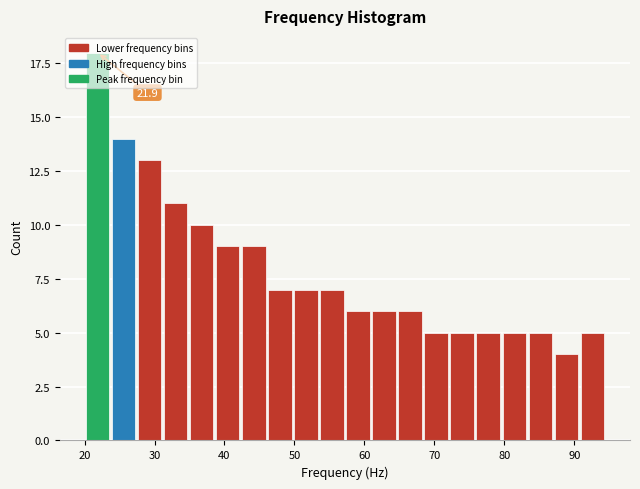

Around what value on the x-axis is the tallest bar? Give the approximate position of its centre, as read against the axis.

22